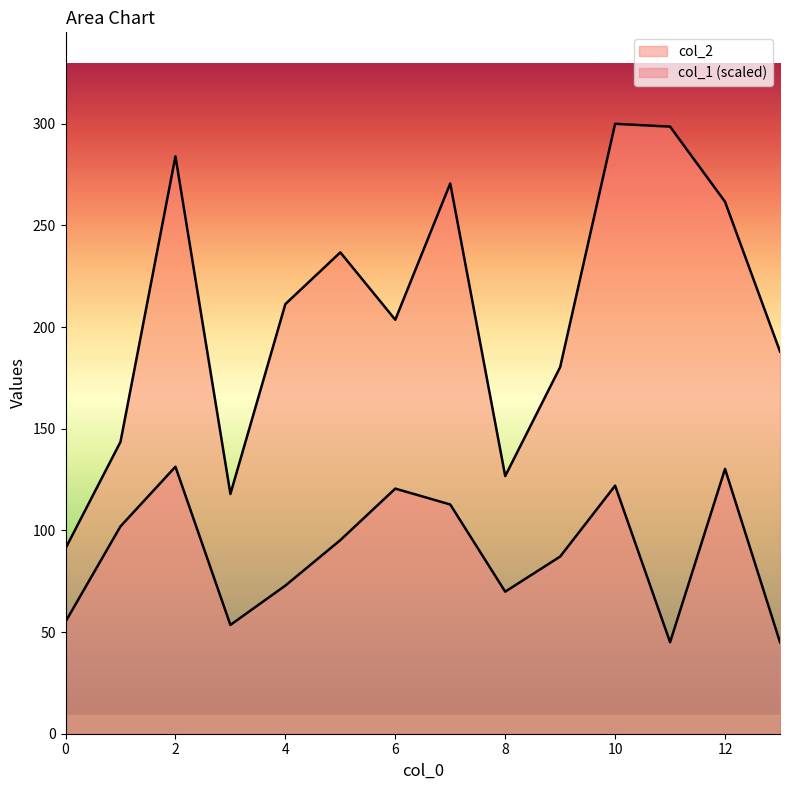

What is the value of the col_2 point at the 10th from the left?

180.3